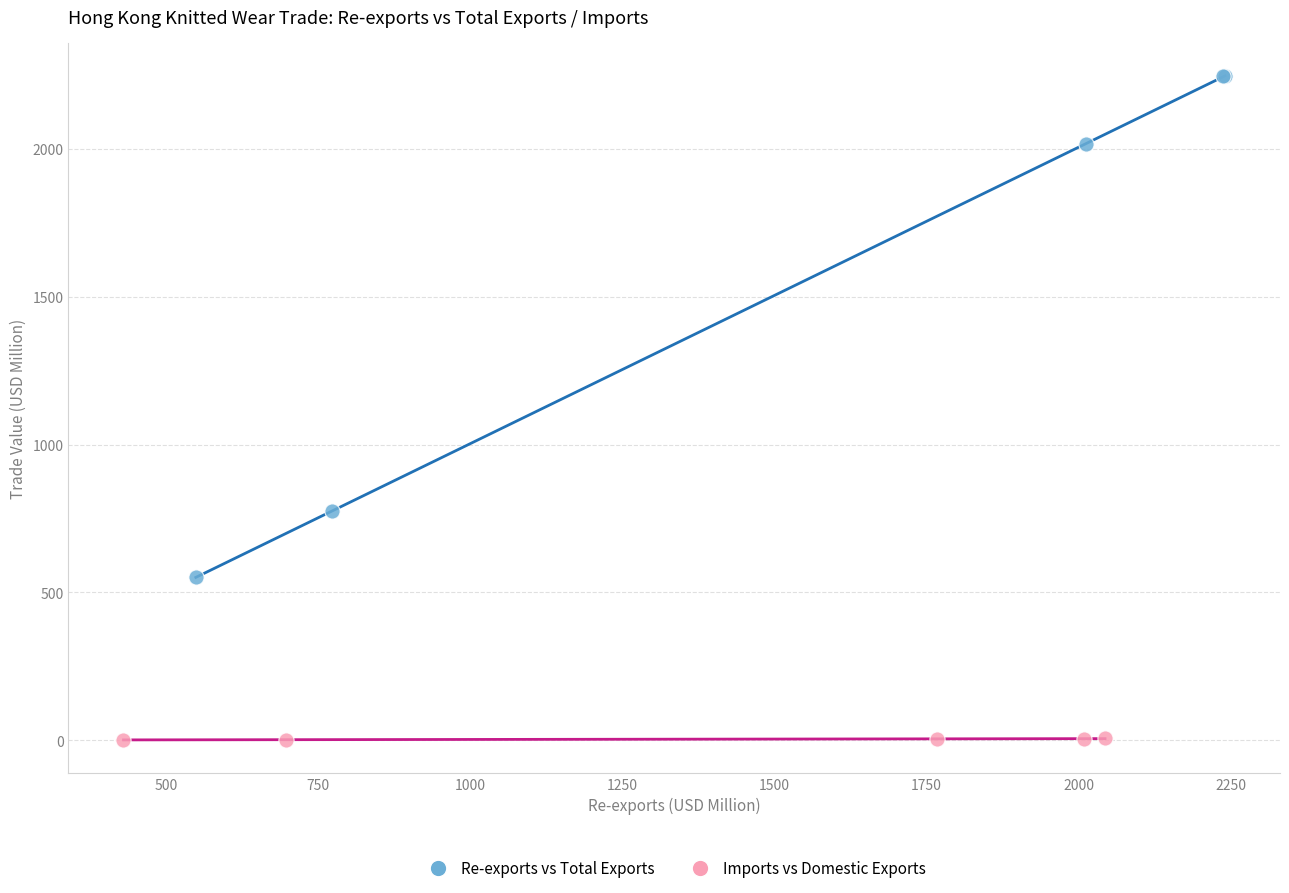

Which series has the widest spread of Y values?

Re-exports vs Total Exports